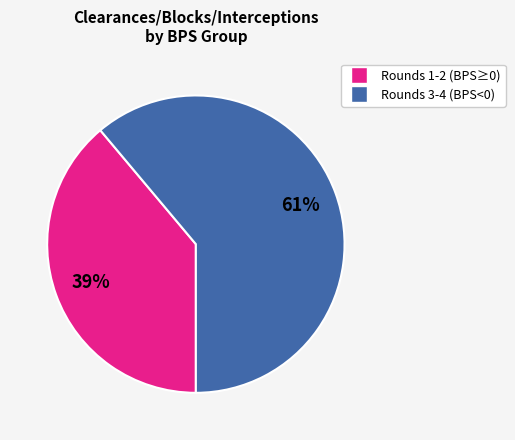

What is the largest slice in the pie chart?

Rounds 3-4 (BPS<0)